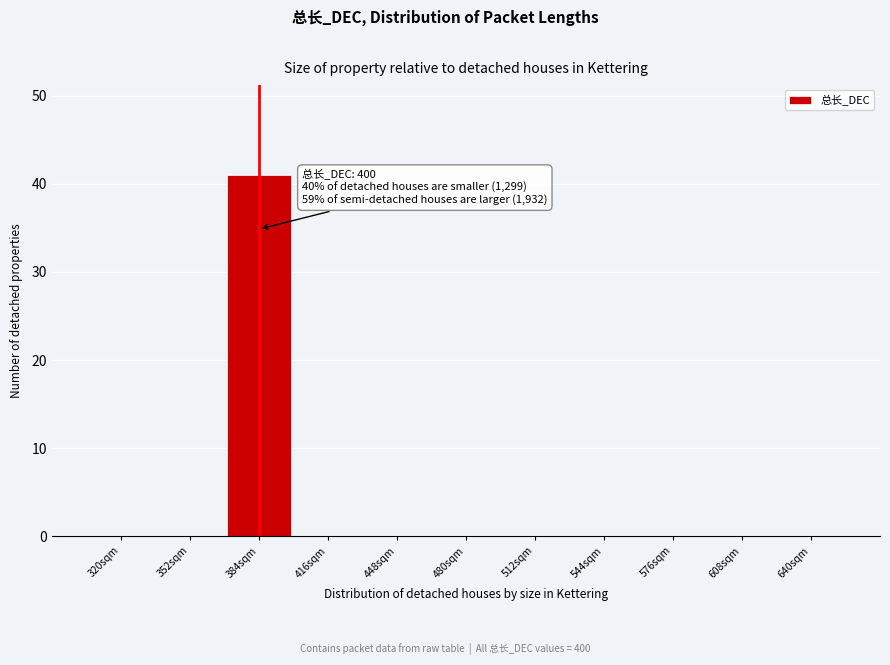

Reading right to left, list all the values displayed in this chart.

640sqm=0	608sqm=0	576sqm=0	544sqm=0	512sqm=0	480sqm=0	448sqm=0	416sqm=0	384sqm=41	352sqm=0	320sqm=0